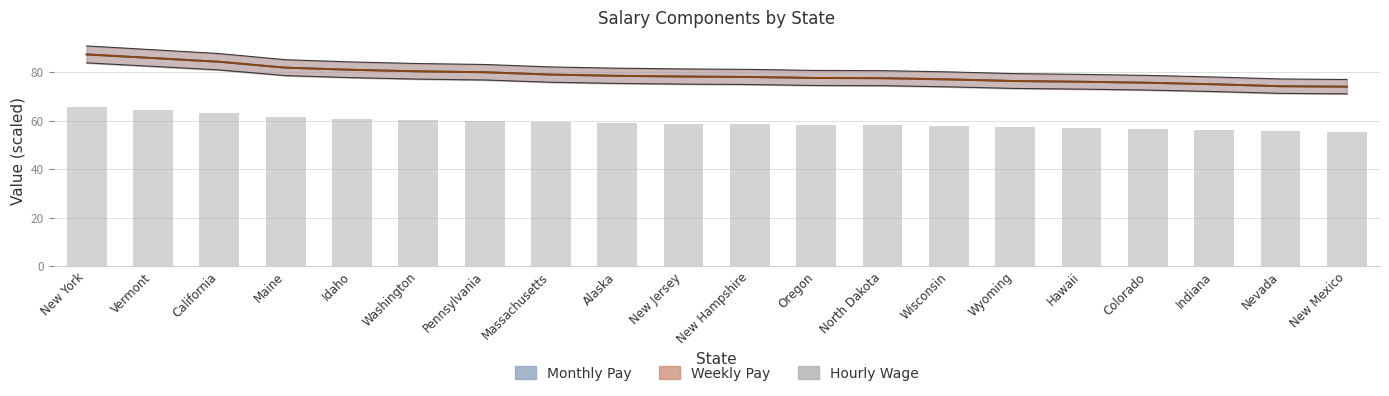

List the labels in order of value, largest first.

New York, Vermont, California, Maine, Idaho, Washington, Pennsylvania, Massachusetts, Alaska, New Jersey, New Hampshire, Oregon, North Dakota, Wisconsin, Wyoming, Hawaii, Colorado, Indiana, Nevada, New Mexico